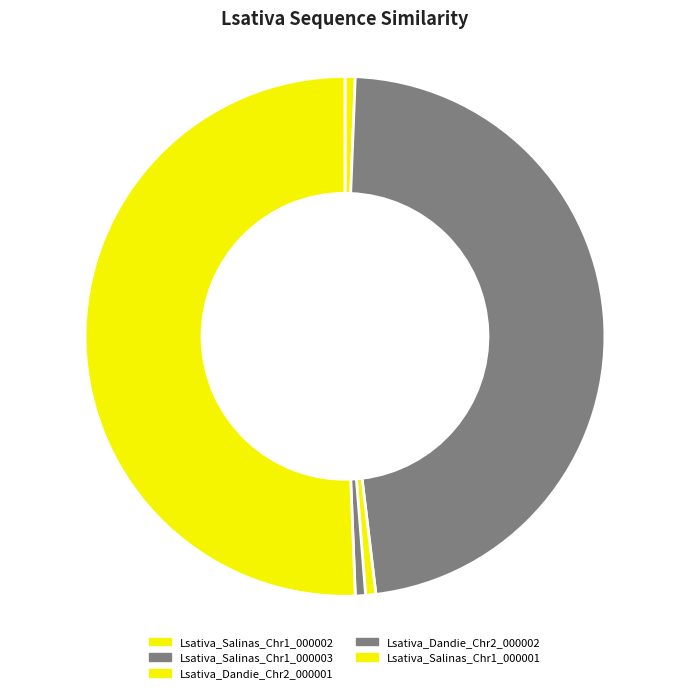

How many slices are in this pie chart?

5